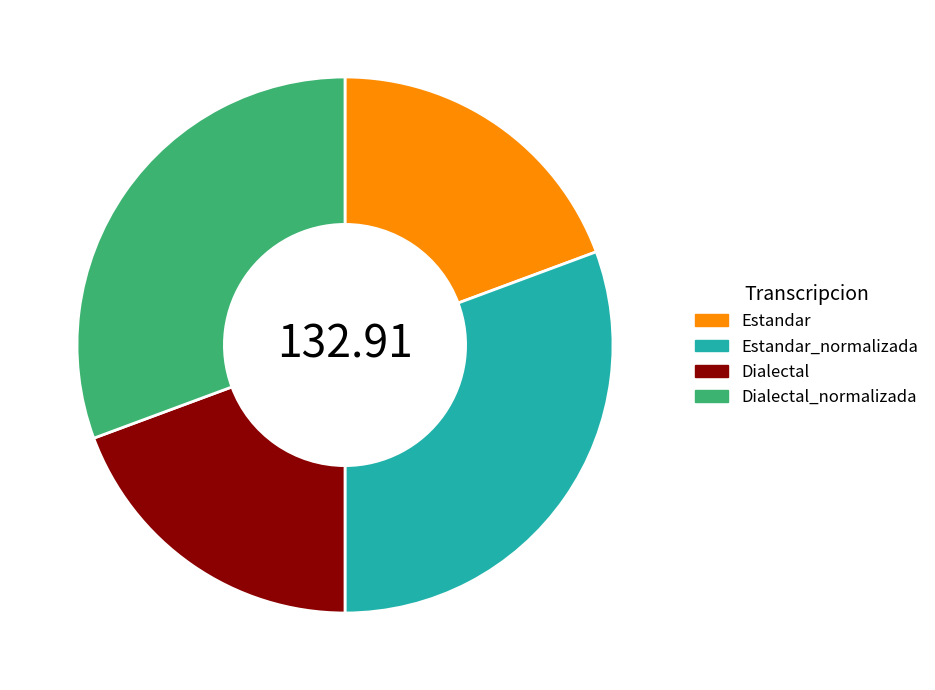

Between Dialectal_normalizada and Dialectal, which is larger?

Dialectal_normalizada